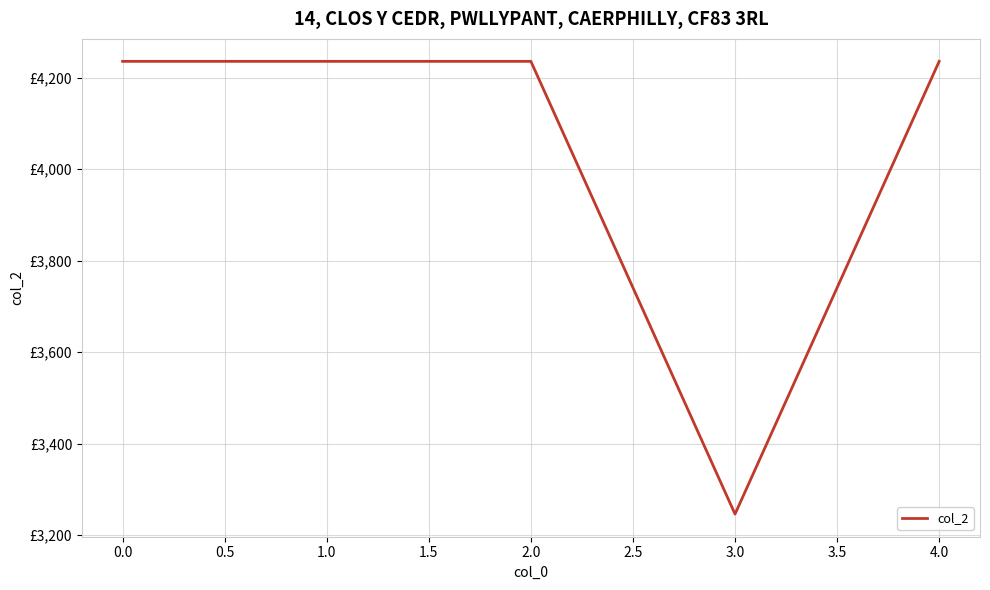

Is this an area chart (filled region under the line)?

No